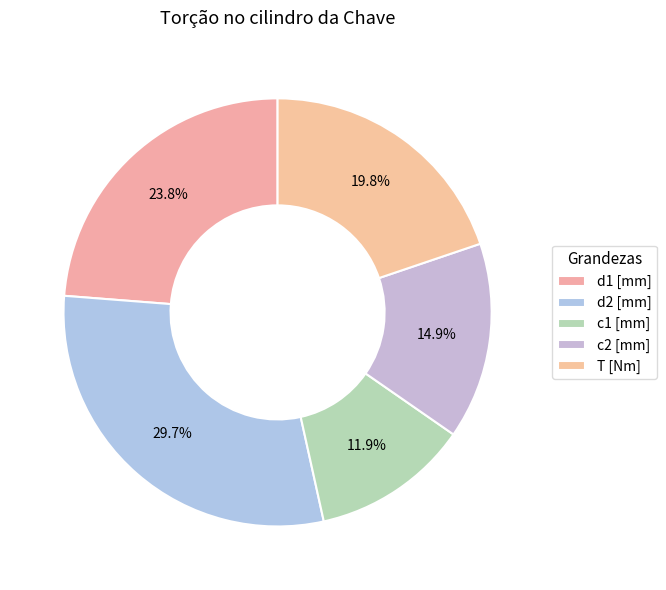

To the nearest percent, what percentage of the pie is c1 [mm]?

12%